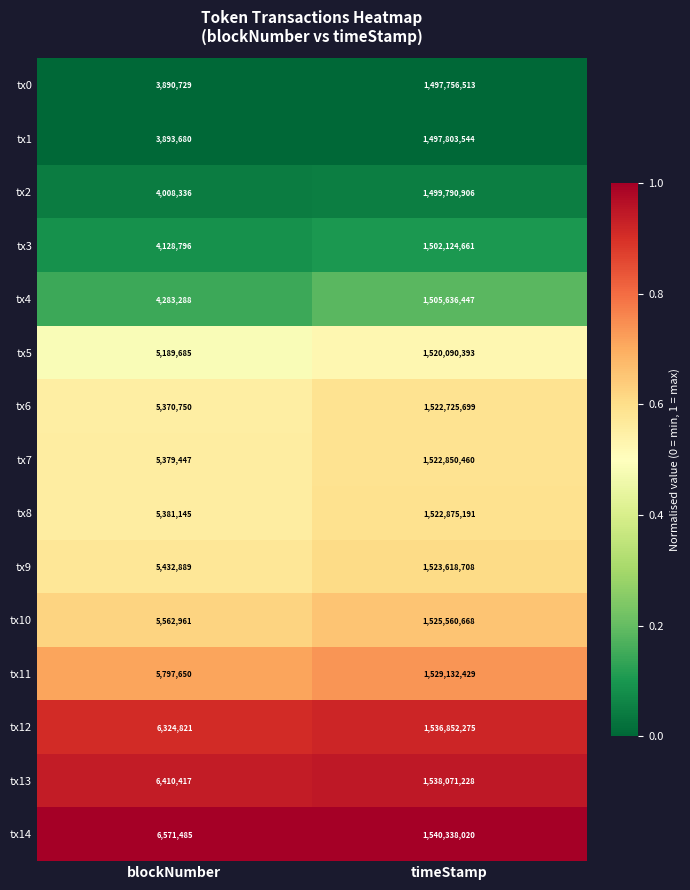

How many categories are shown in the chart?

2